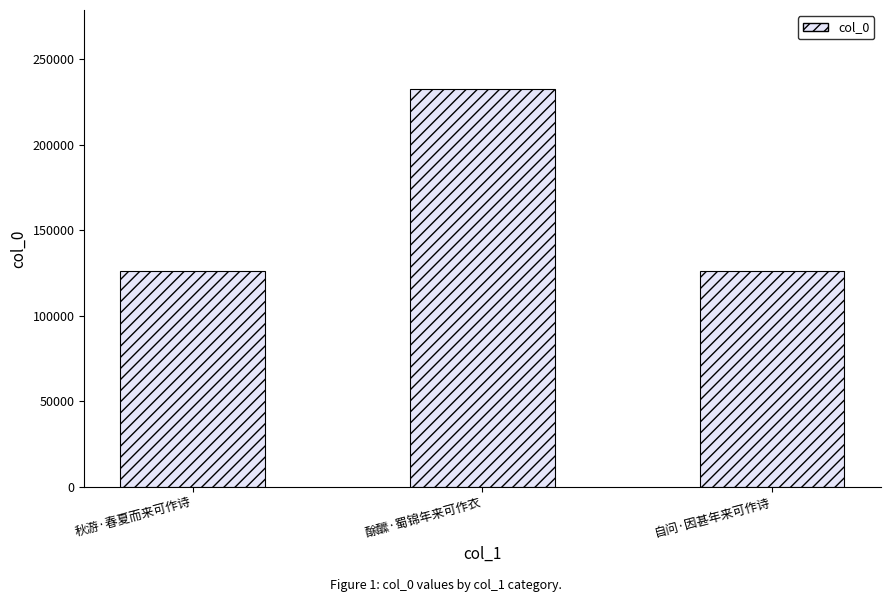

What is the value of the 3rd bar from the left?

126371